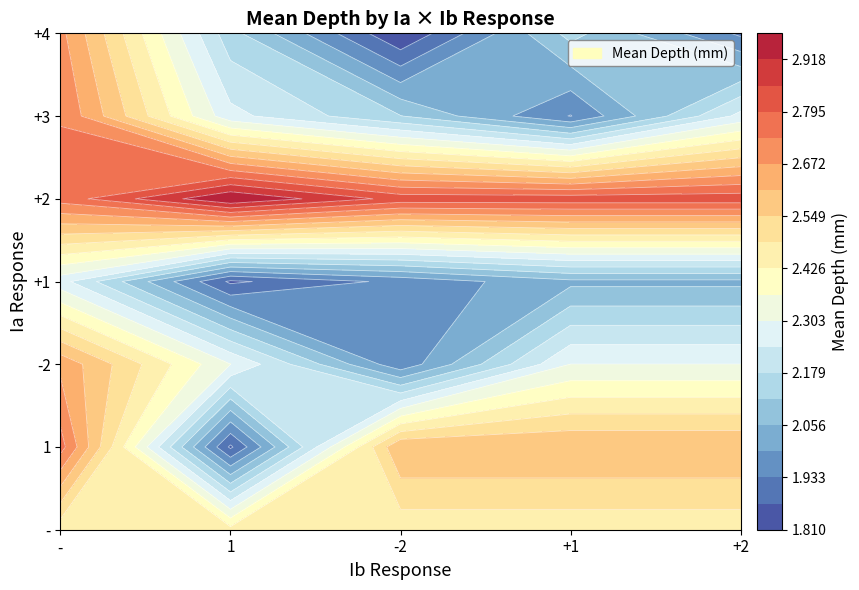

Which has a higher value, 2 or +1?

2